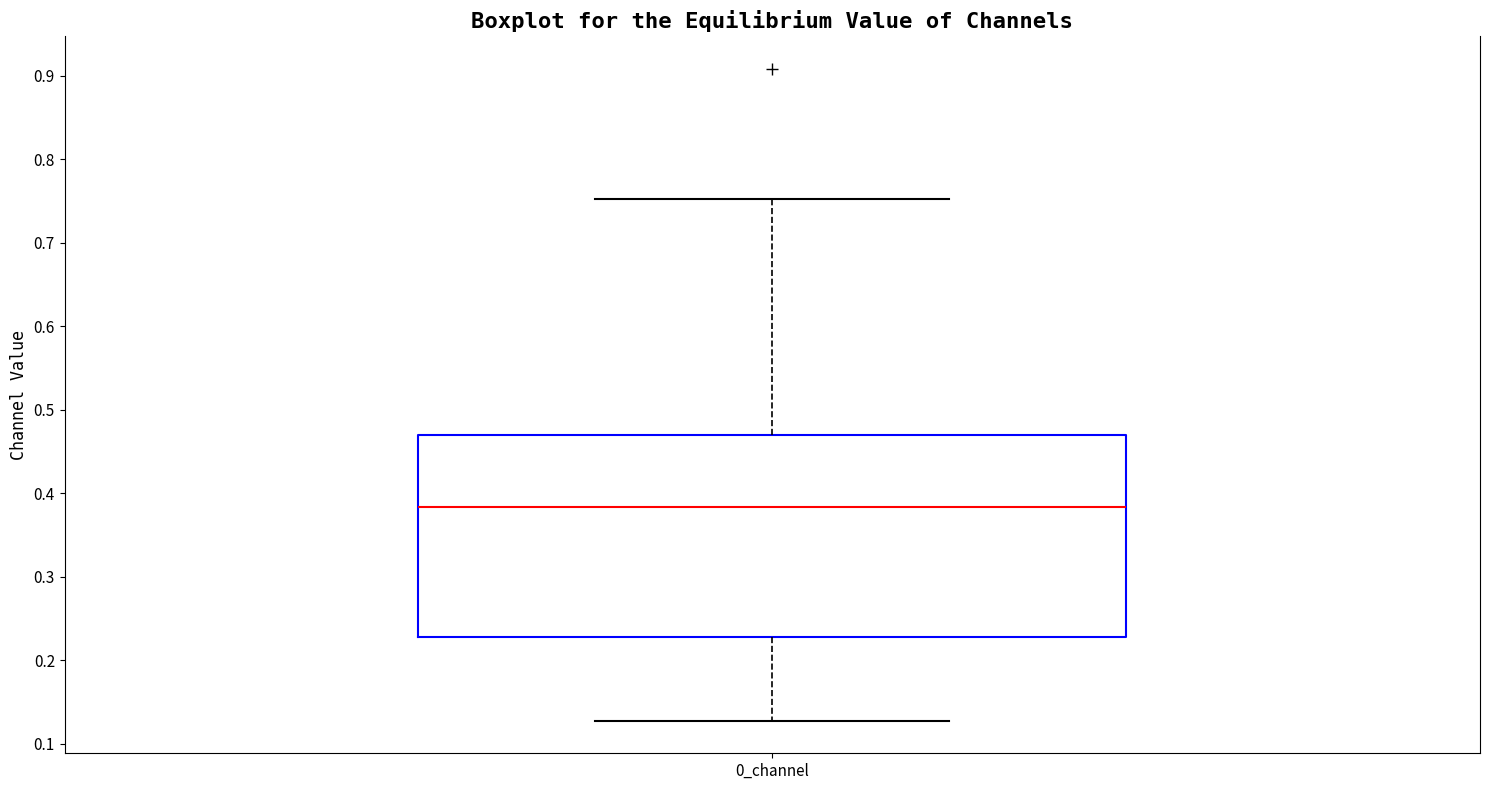

Where is the lower edge of the box for 0_channel on the y-axis? The values are not printed on the chart, so give them approximately, as read against the axis.

0.23